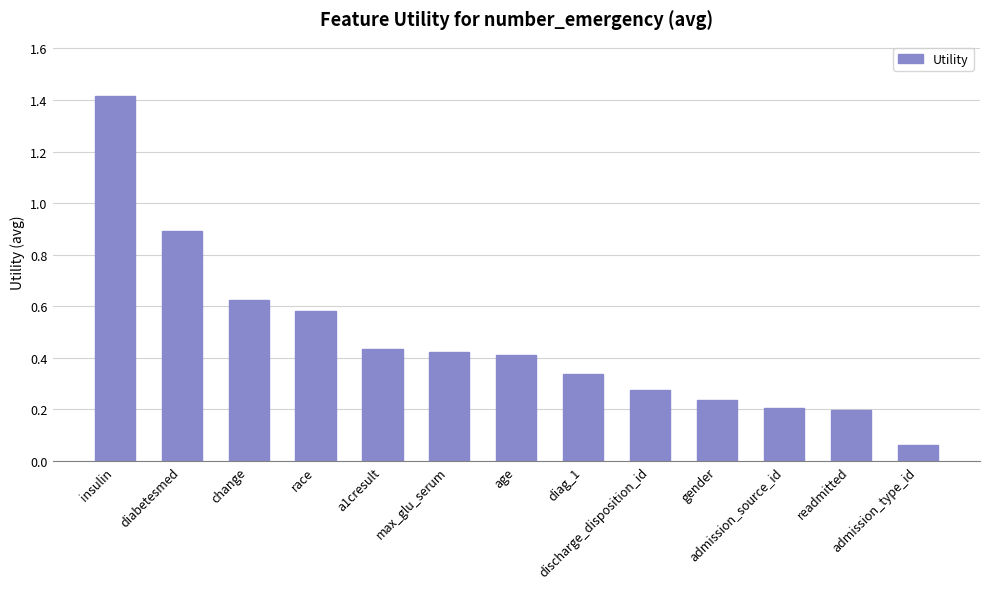

What is the difference between the maximum and minimum values?

1.4